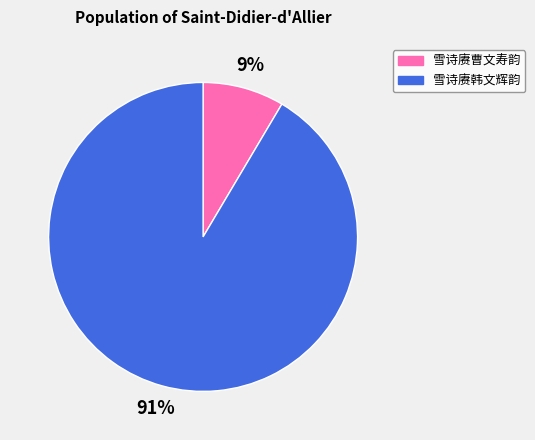

To the nearest percent, what is the combined percentage of 雪诗赓曹文寿韵 and 雪诗赓韩文辉韵?

100%